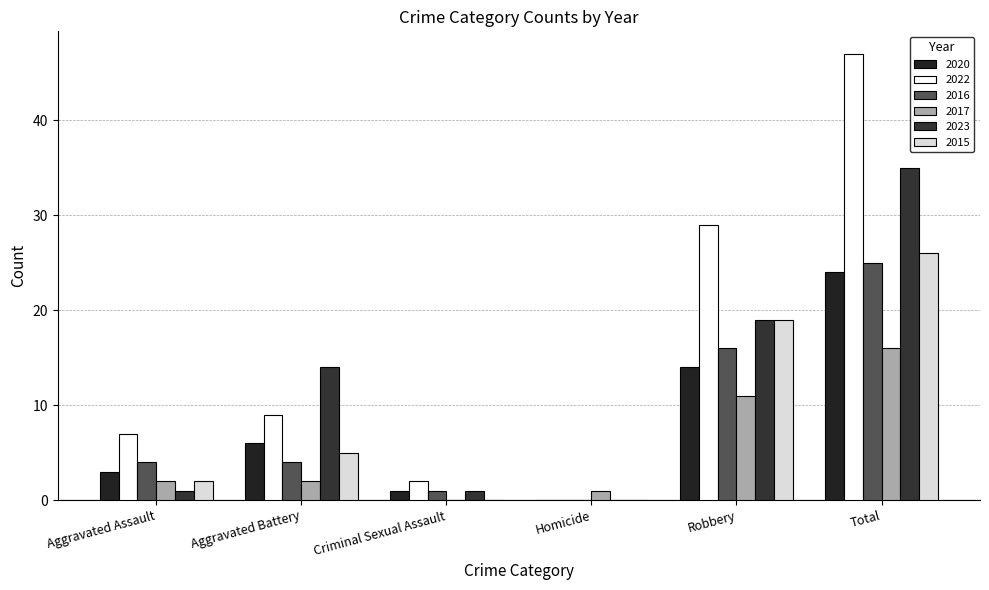

At which label is 2015 closest to 13?

Robbery